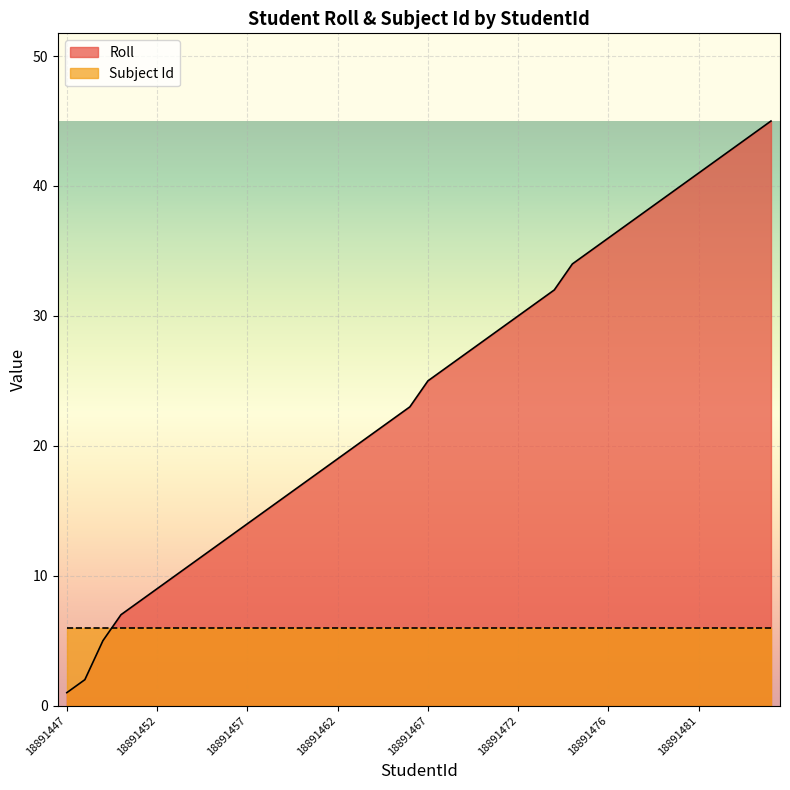

True or false: the data shows 42 at 18891468.

False